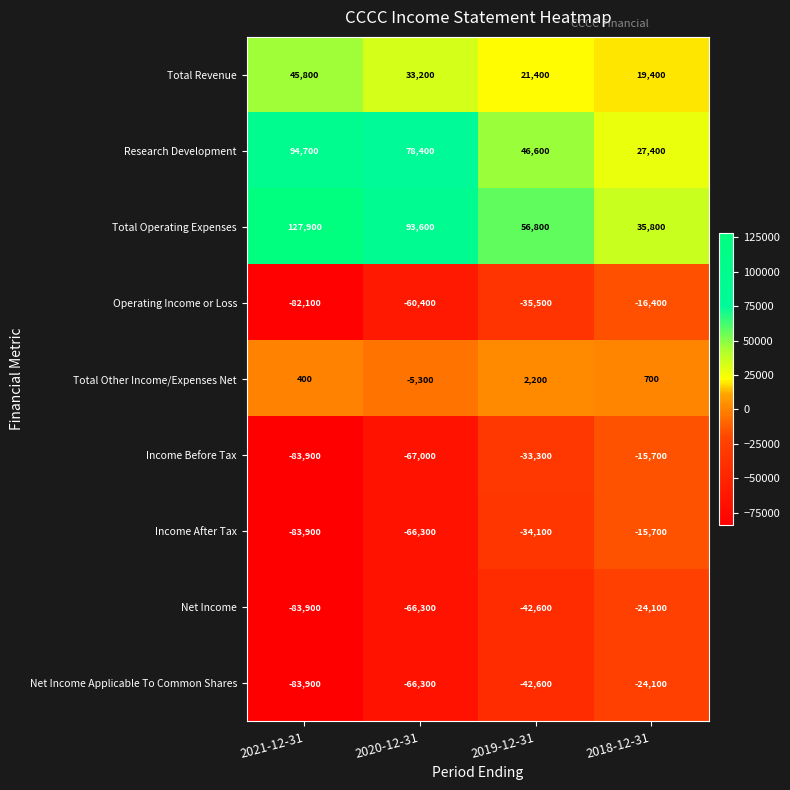

The value of Total Revenue at 2019-12-31 is 6696. True or false?

False